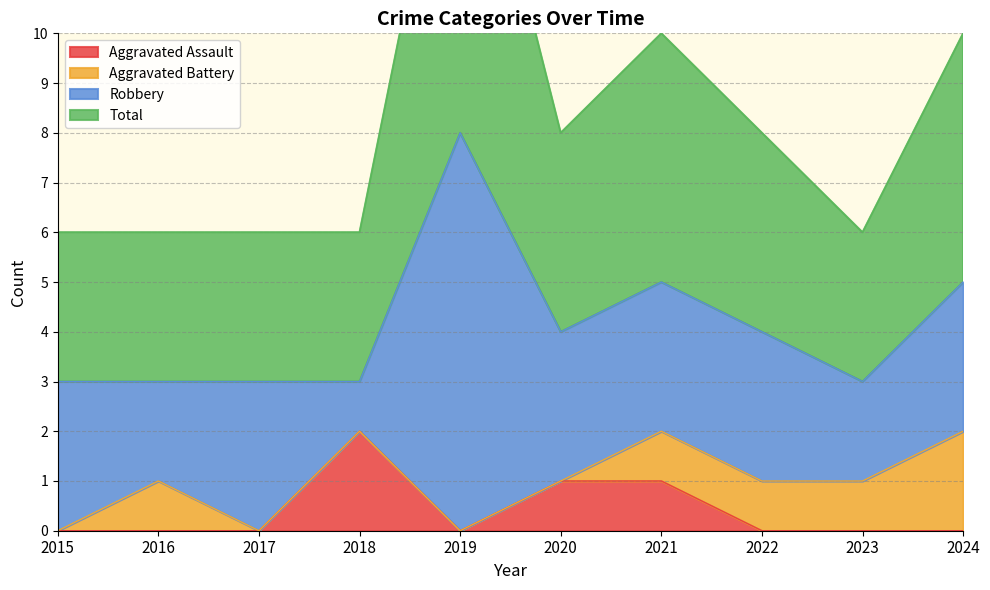

Is it true that Aggravated Assault equals 0 at 2015?

True